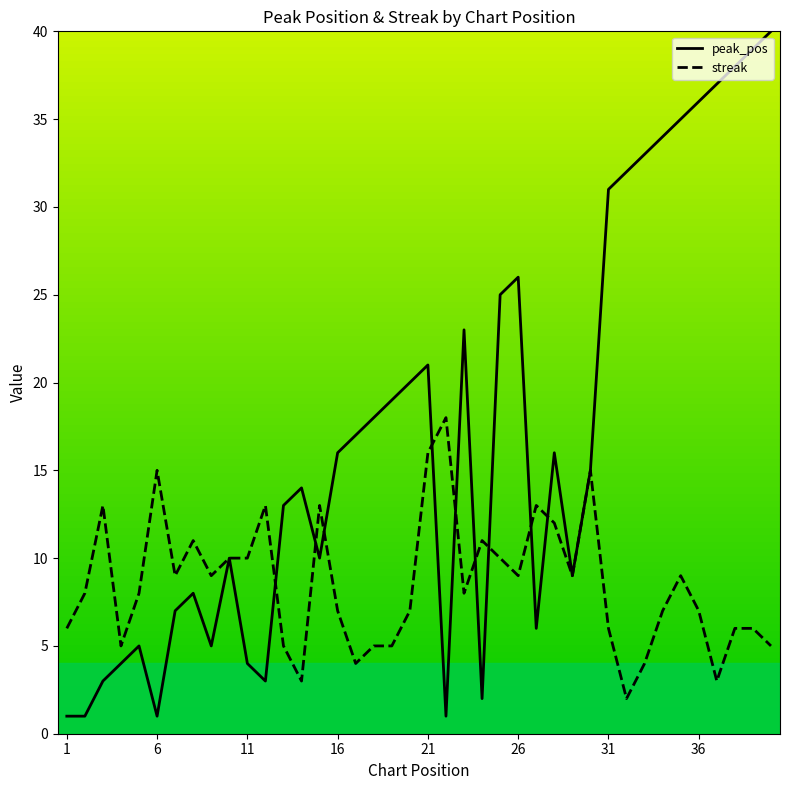

Reading left to right, what are all the values shown in this chart?

peak_pos: 1	1	3	4	5	1	7	8	5	10	4	3	13	14	10	16	17	18	19	20	21	1	23	2	25	26	6	16	9	15	31	32	33	34	35	36	37	38	39	40
streak: 6	8	13	5	8	15	9	11	9	10	10	13	5	3	13	7	4	5	5	7	16	18	8	11	10	9	13	12	9	15	6	2	4	7	9	7	3	6	6	5